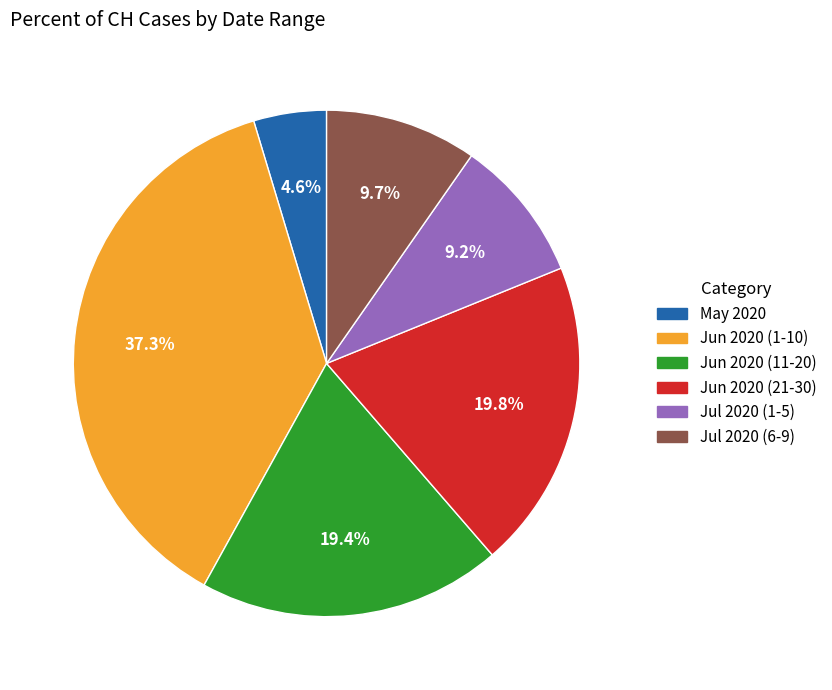

To the nearest percent, what is the difference between the largest and smallest slice percentages?

33%